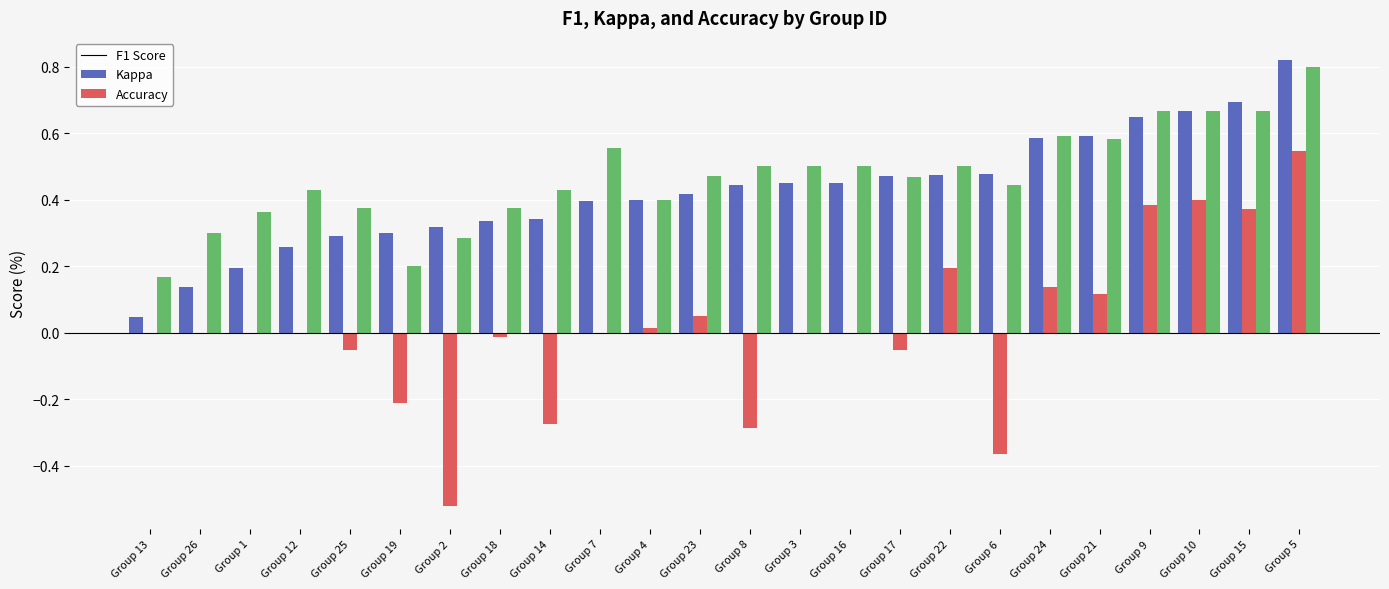

What is the total value across all series at Group 22?

1.2